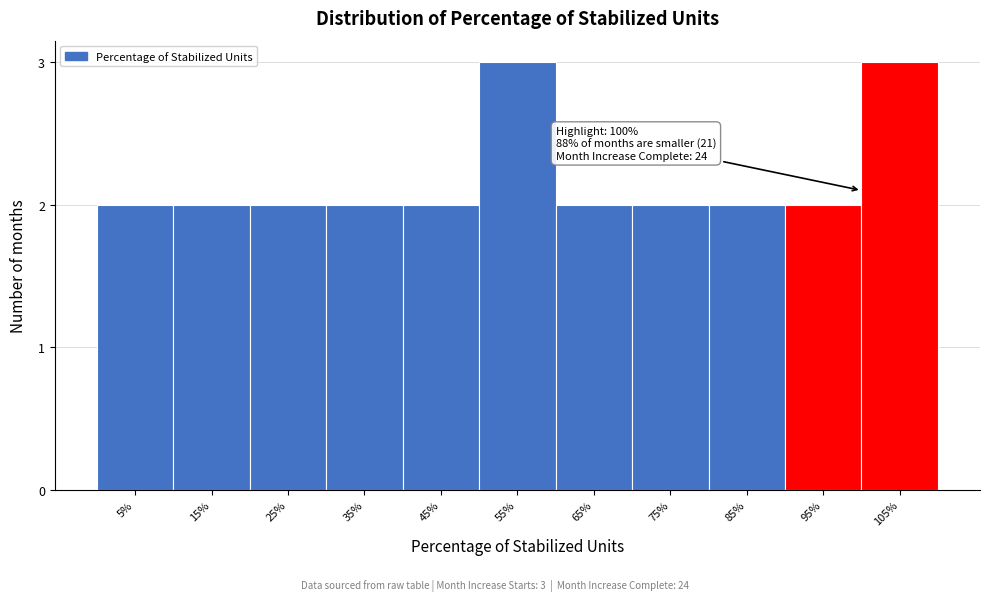

Reading left to right, list all the values displayed in this chart.

5%=2	15%=2	25%=2	35%=2	45%=2	55%=3	65%=2	75%=2	85%=2	95%=2	105%=3